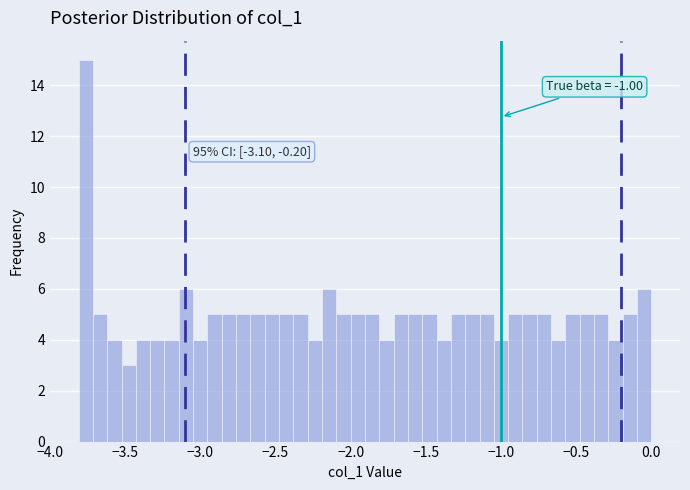

Read against the x-axis, roughly where is the centre of the tallest bar?

-3.75